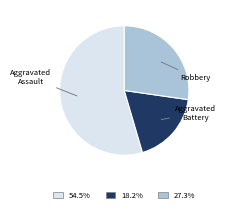

How many segments does this pie chart have?

3